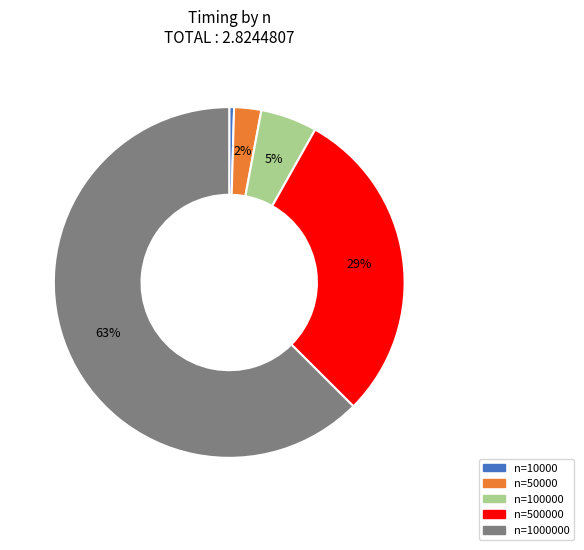

How many slices are in this pie chart?

5